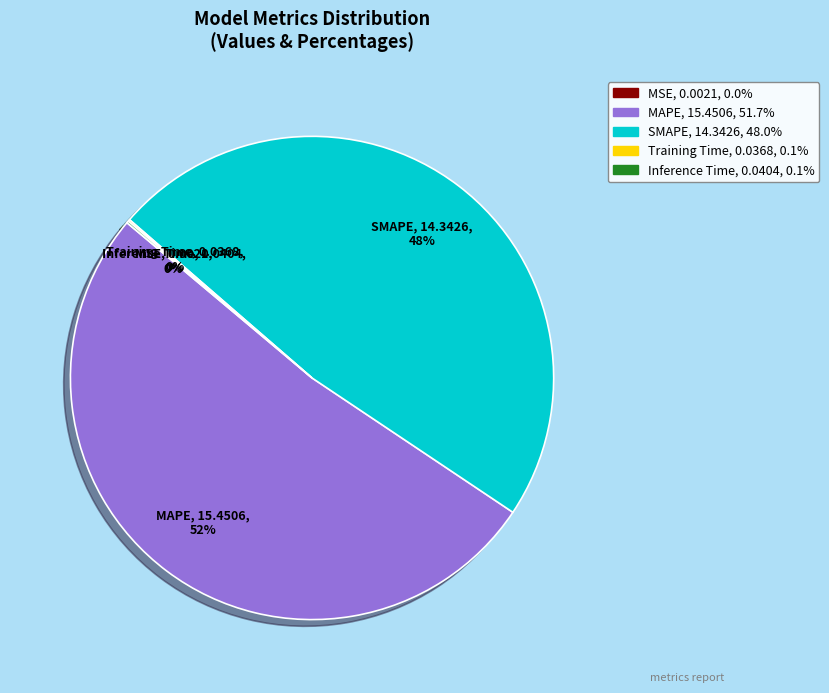

To the nearest percent, what percentage of the pie is MAPE?

52%